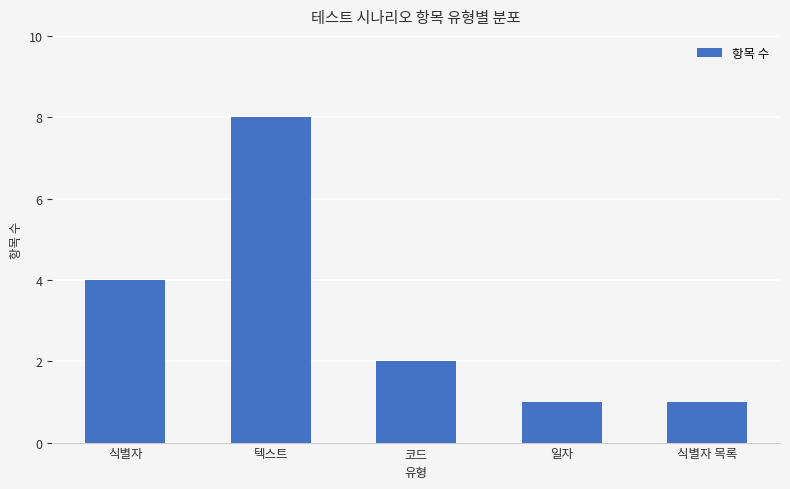

What is the sum of the values at 텍스트 and 식별자?

12